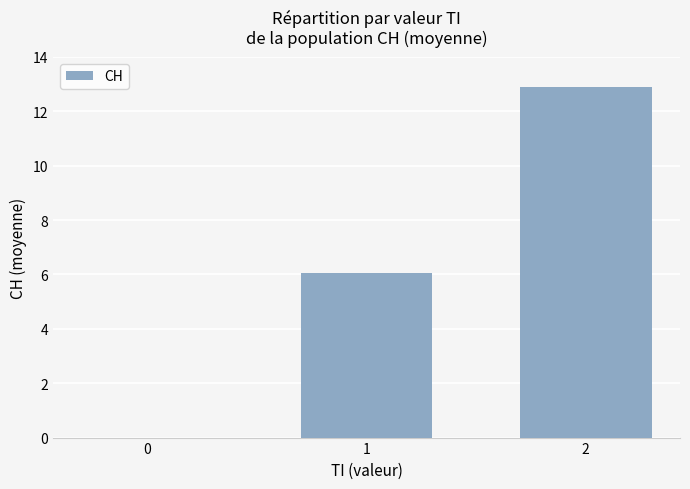

What is the sum of all values?

19.0